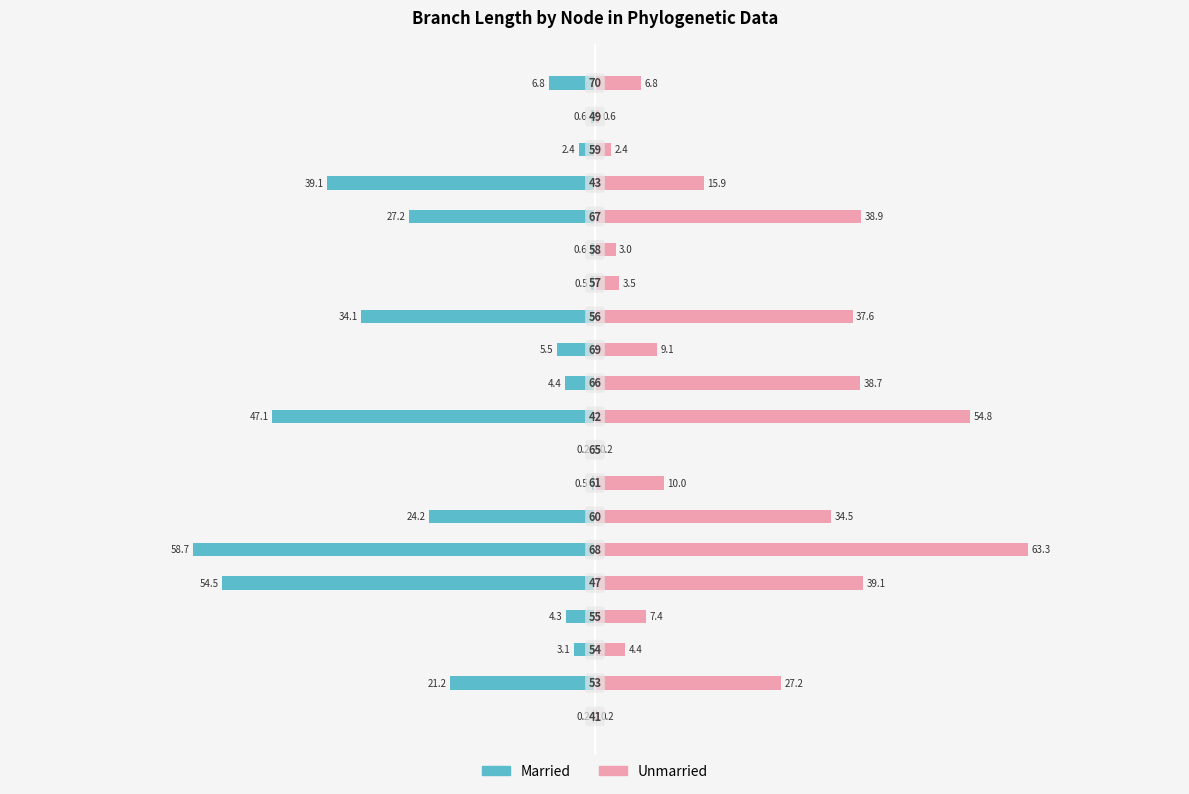

Rank the series by their maximum value, from lowest to highest.

Married, Unmarried